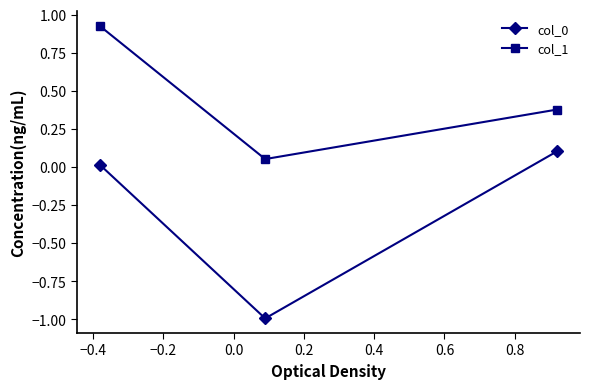

What is the lowest value of the col_0 series?

-1.0